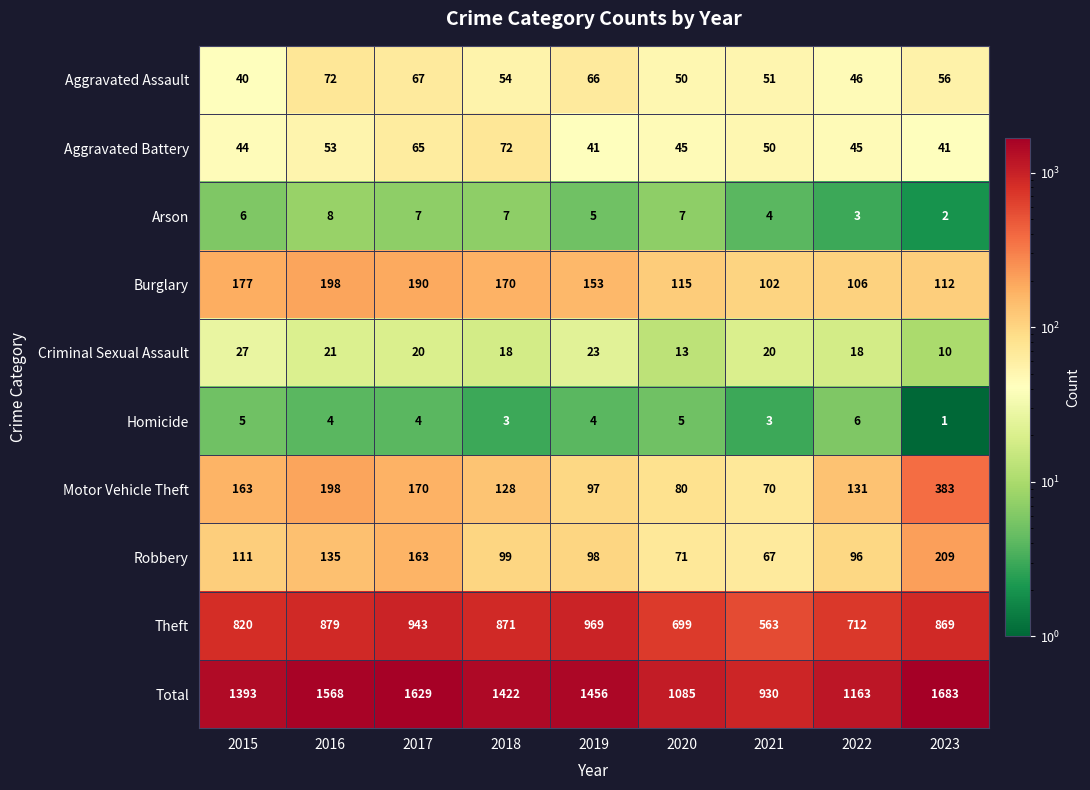

Which series changed the most between 2015 and 2023?

Total